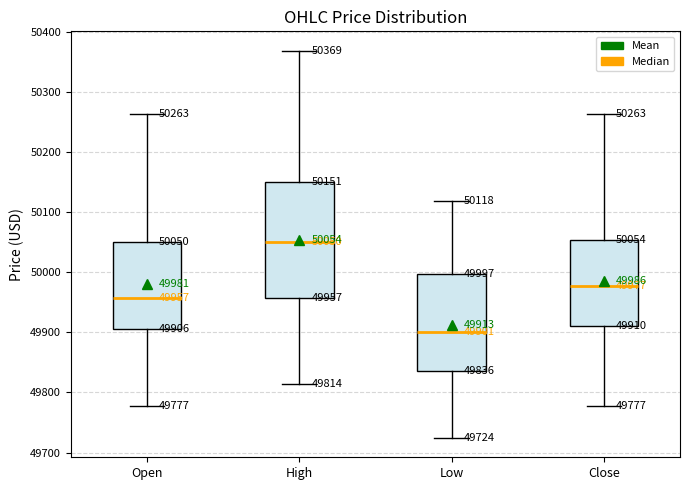

Comparing the boxes themselves (not the whiskers), which one is the tallest?

High